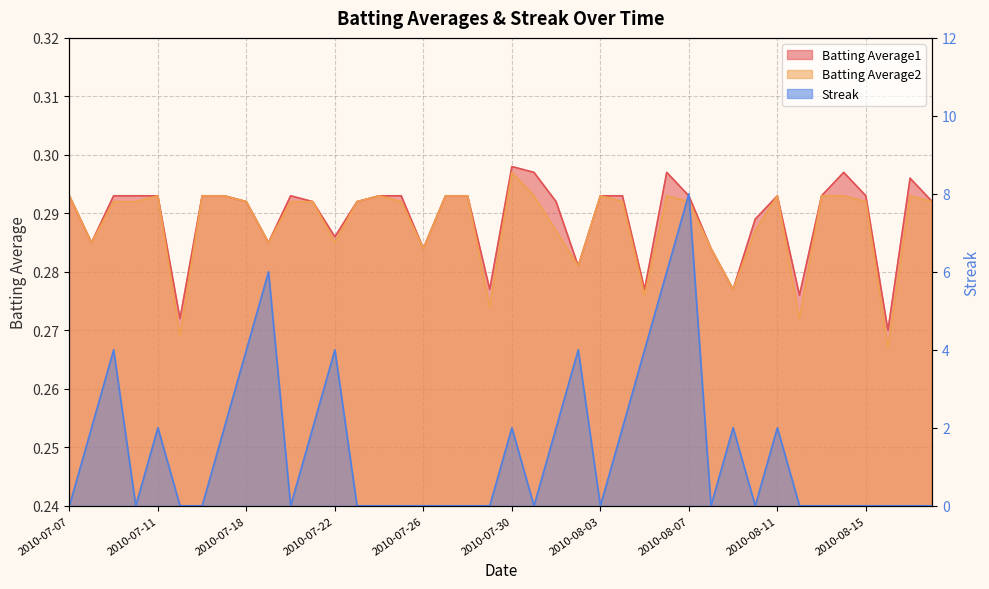

What is the average value of the Streak series?

1.4